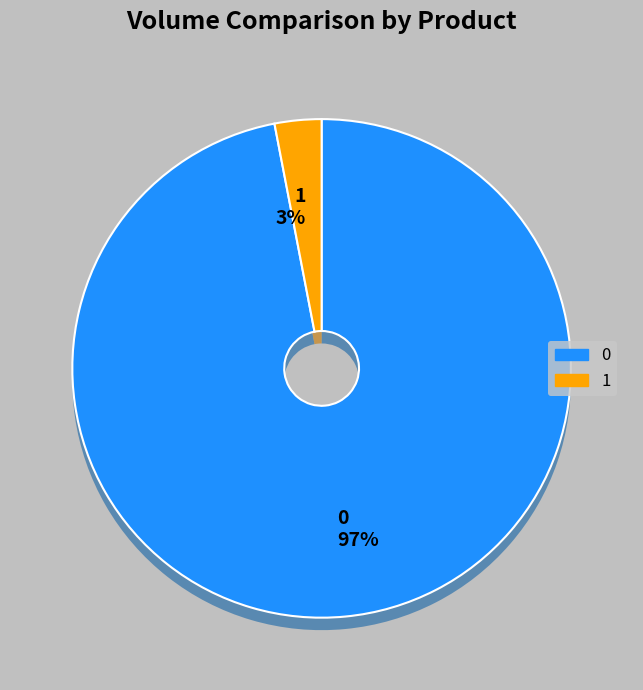

What percentage is NOT represented by 1?

97.0%